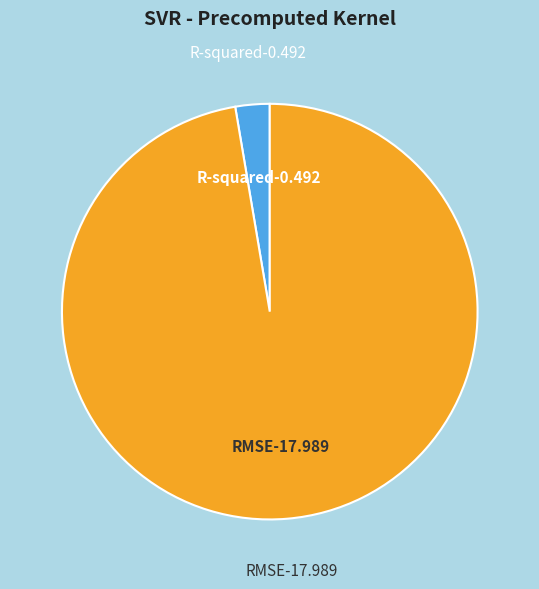

Between RMSE and R-squared, which is larger?

RMSE